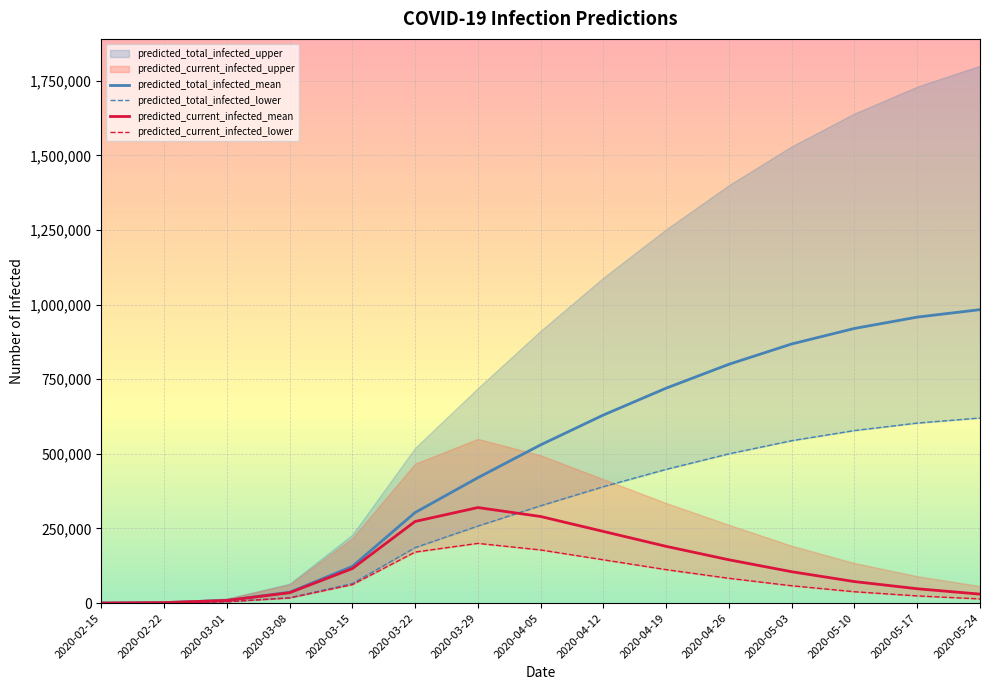

At which category is the sum across all series the highest?

2020-05-24